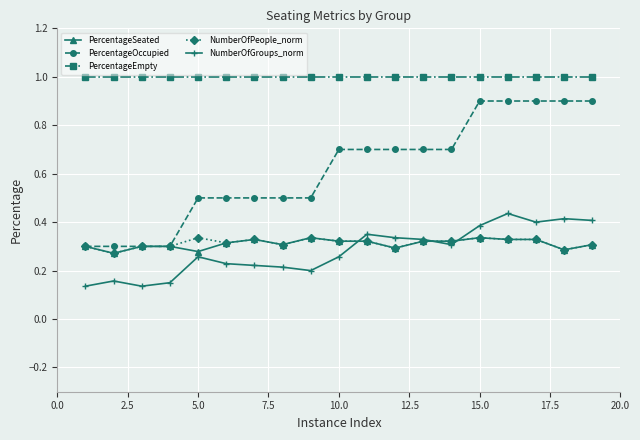

What is the difference between the second highest and minimum values in the PercentageOccupied series?

0.6